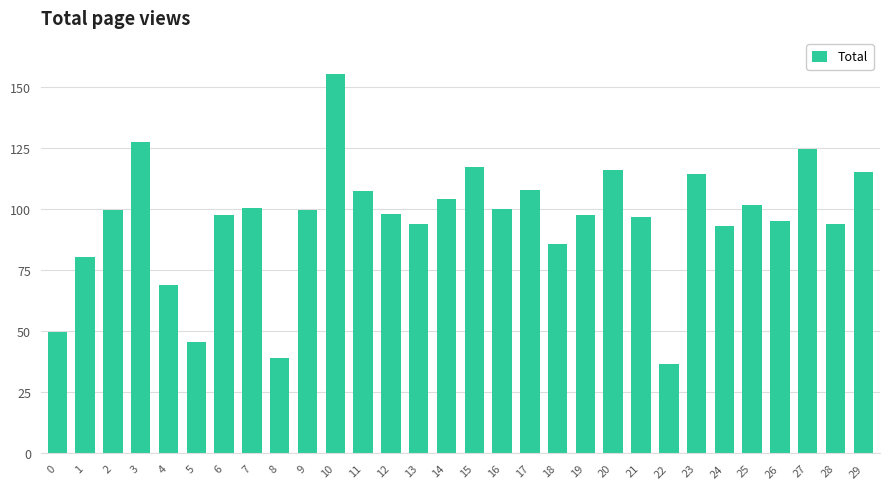

What is the change in value from 2 to 11?

+7.8